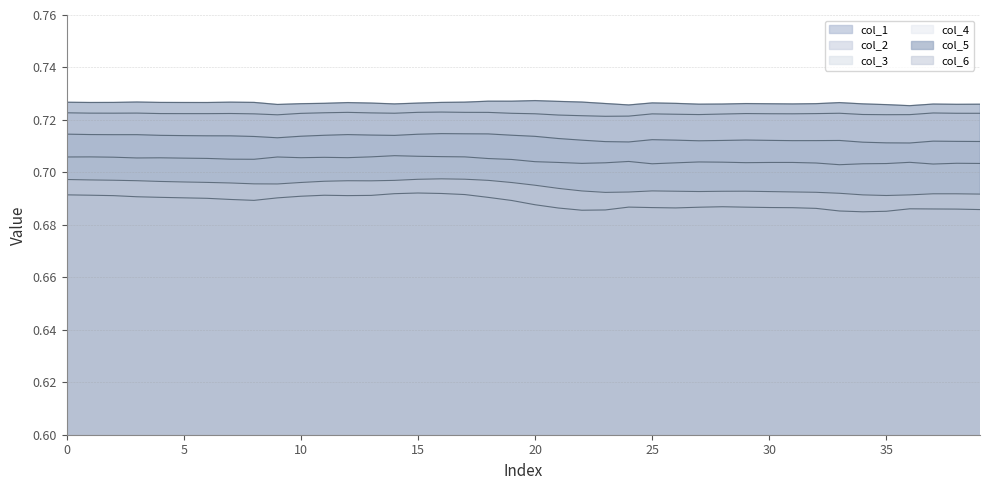

True or false: col_6 and col_5 intersect in this chart.

False